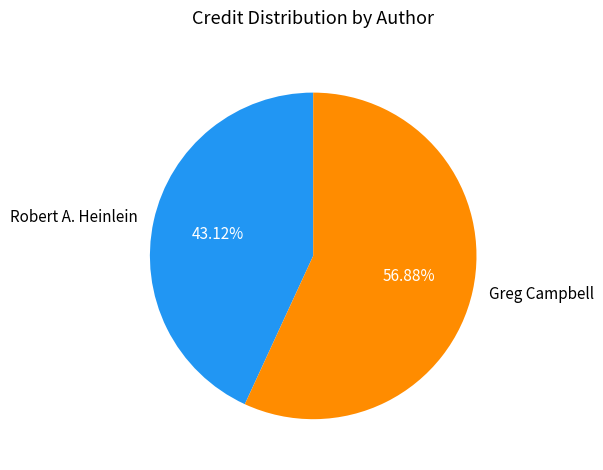

What is the majority slice?

Greg Campbell